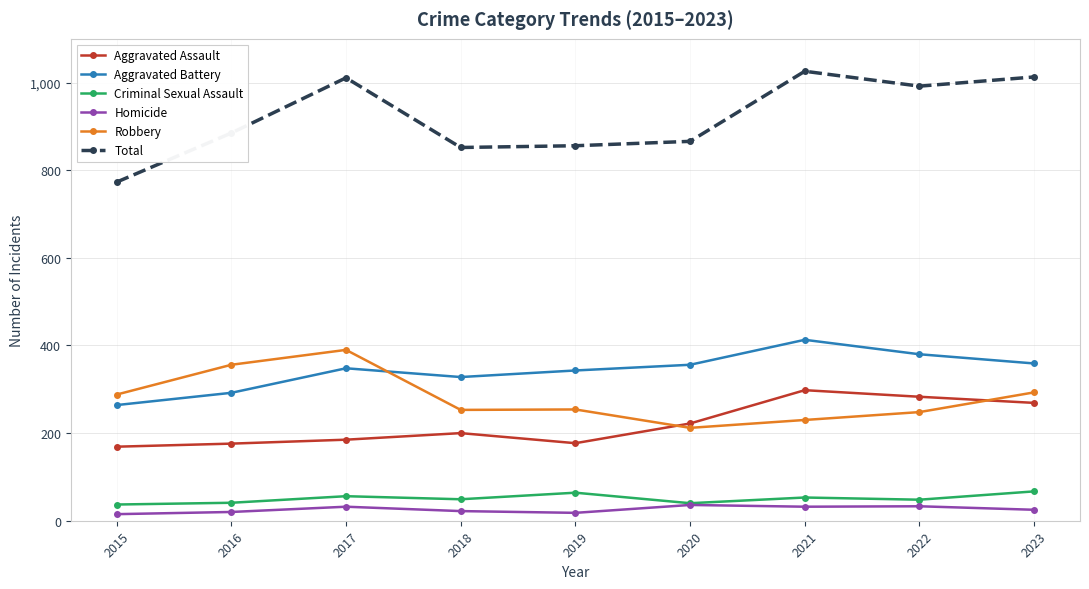

Is the value of Aggravated Battery at 2015 greater than the value of Aggravated Assault at 2016?

Yes